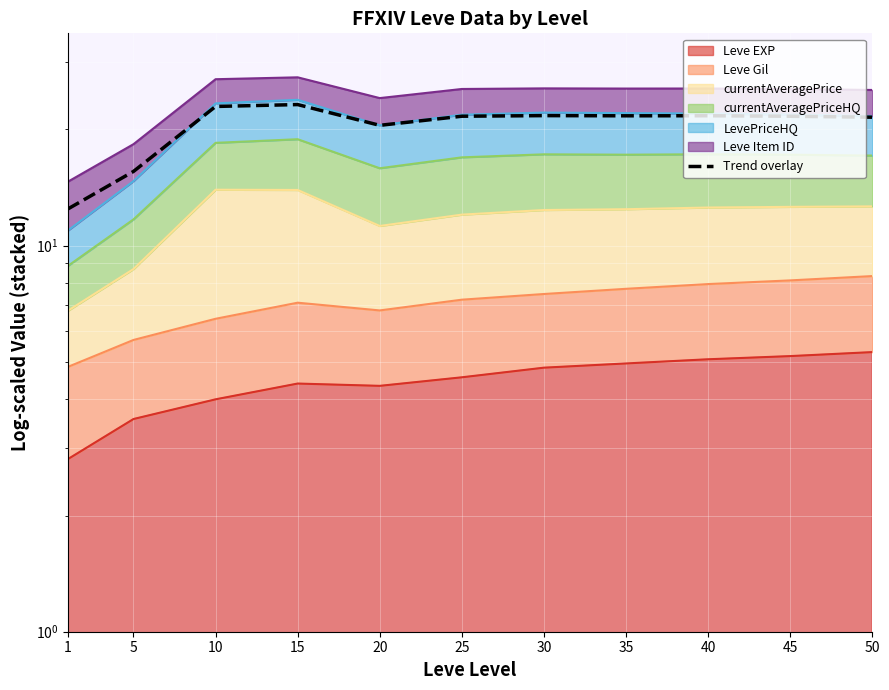

How many interior local peaks (higher than both neighbors) does the data have?

3